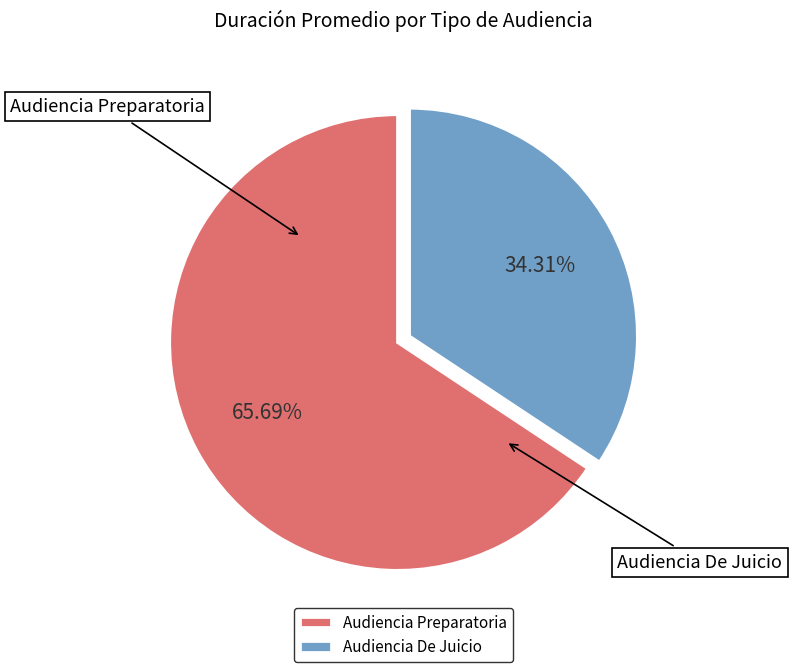

Count the number of slices in the pie.

2